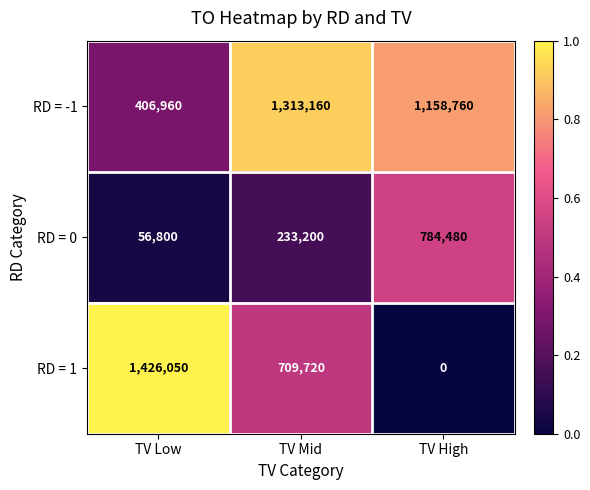

Which series has the largest total across all categories?

RD = -1